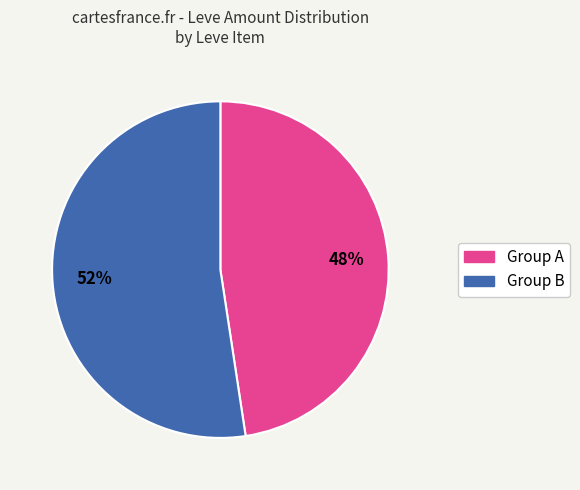

To the nearest percent, what is the average slice percentage?

50%